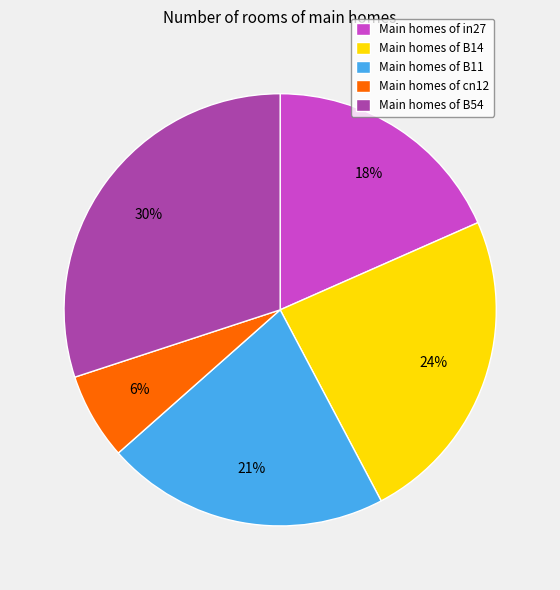

How many segments does this pie chart have?

5